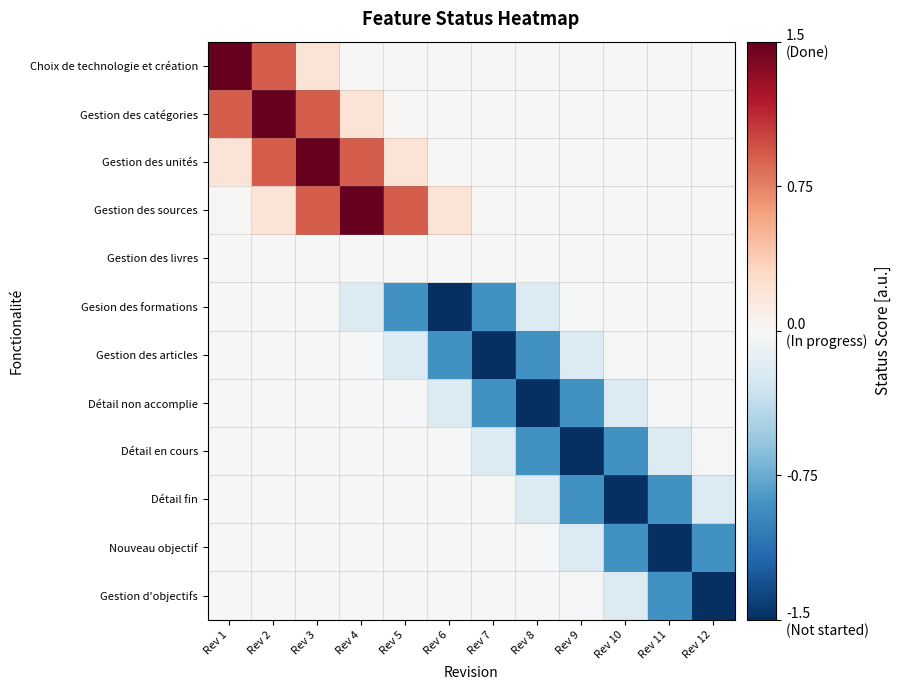

Rank the series by their maximum value, from highest to lowest.

Choix de technologie et création, Gestion des catégories, Gestion des unités, Gestion des sources, Gestion des livres, Gestion d'objectifs, Nouveau objectif, Détail fin, Détail en cours, Détail non accomplie, Gesion des formations, Gestion des articles